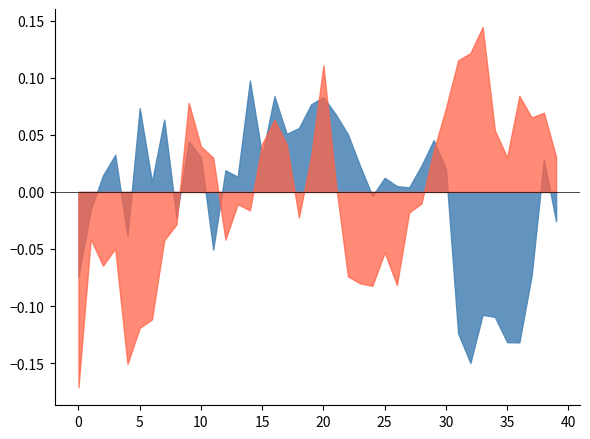

At which category is the sum across all series the highest?

20